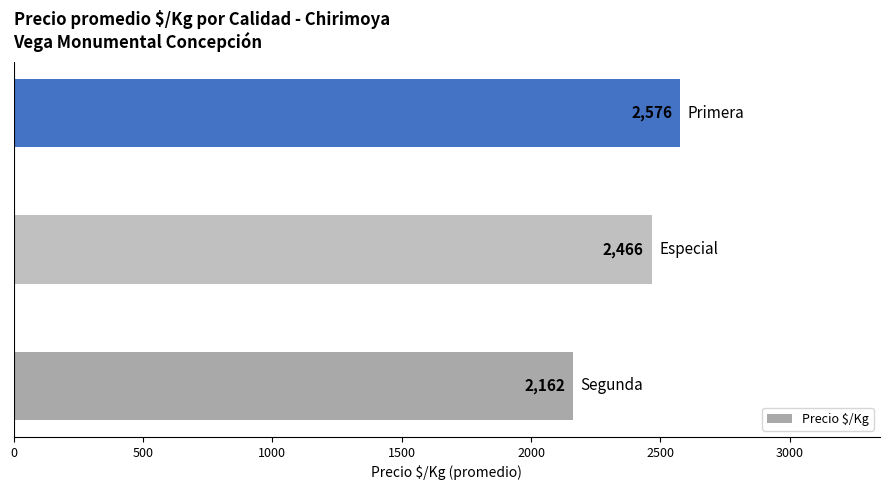

Reading top to bottom, list all the values displayed in this chart.

2576	2466	2162